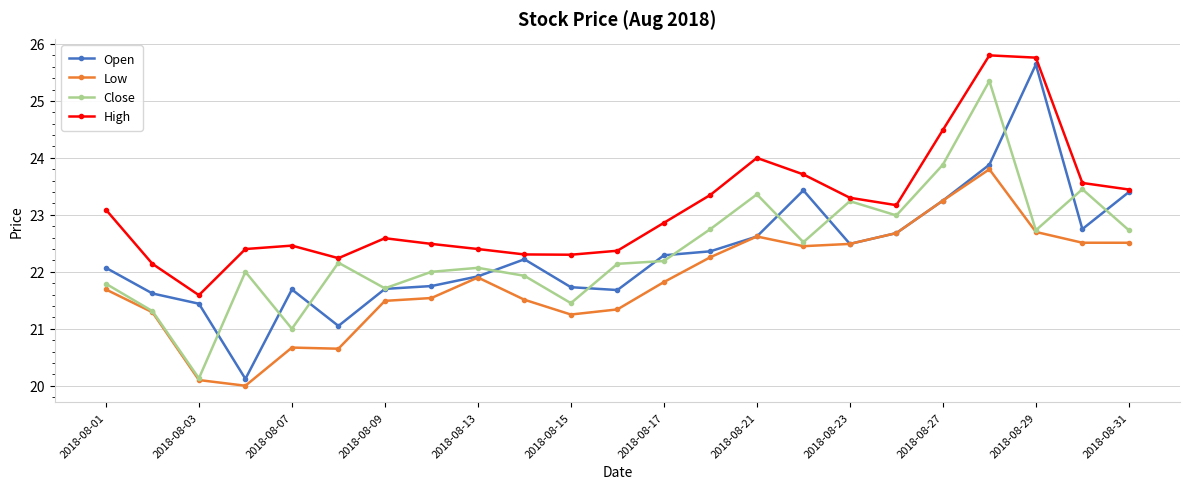

True or false: High and Low cross at least once.

False